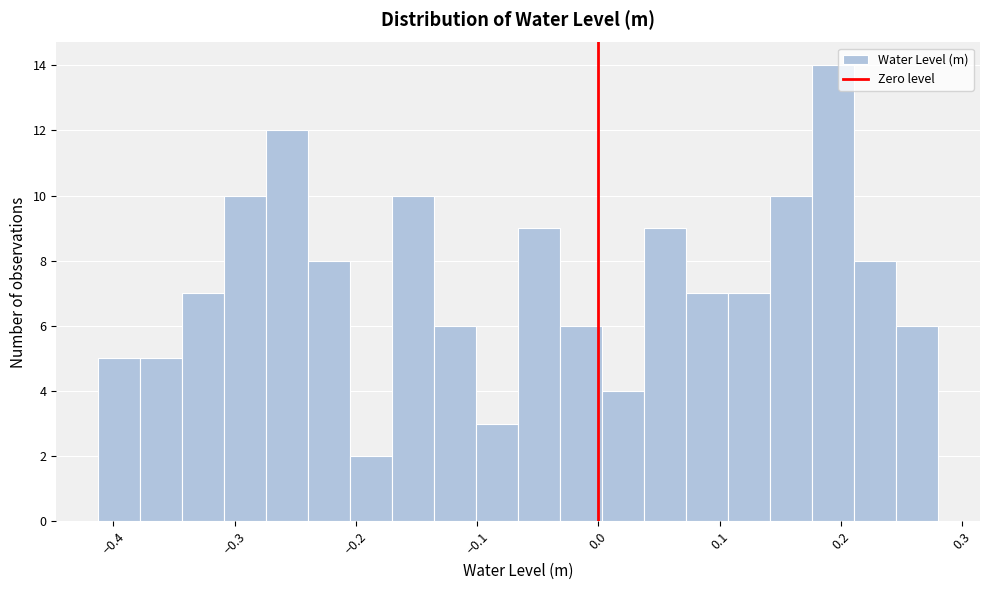

Around what value on the x-axis is the tallest bar? Give the approximate position of its centre, as read against the axis.

0.19